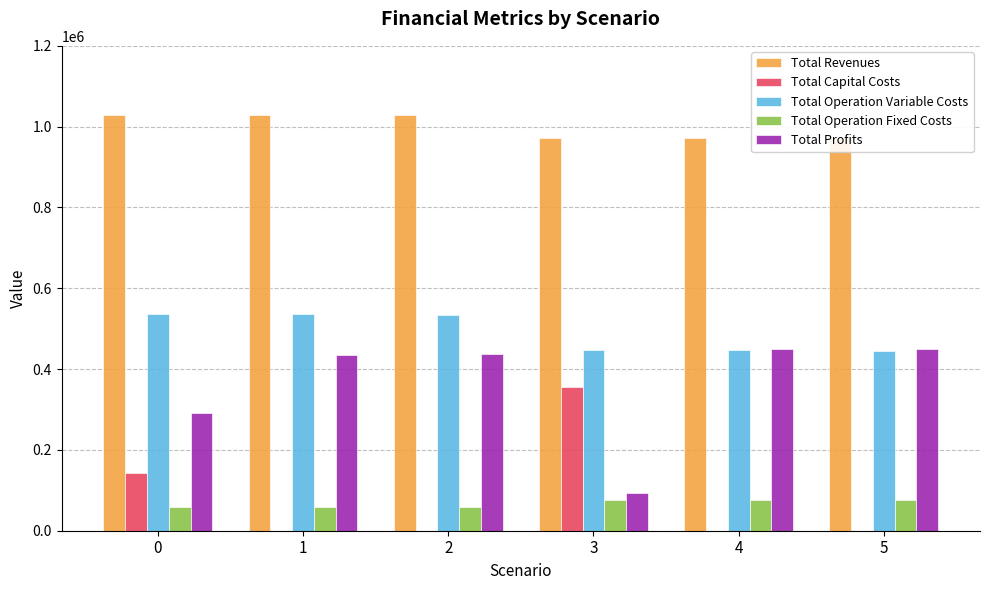

Is it true that Total Capital Costs equals 62536.1 at 0?

False